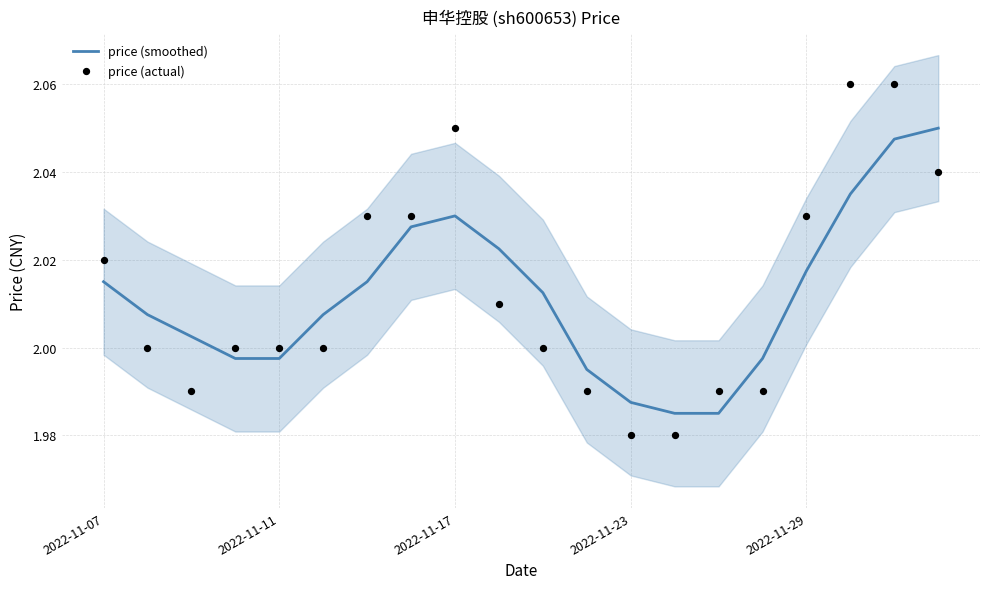

Is the value of price (smoothed) at 11 greater than the value of price (actual) at 13?

Yes